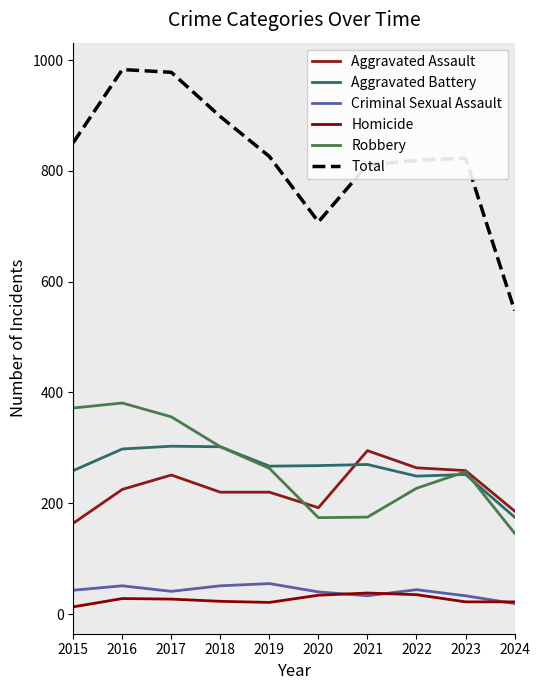

Is it true that Robbery equals 539 at 2017?

False